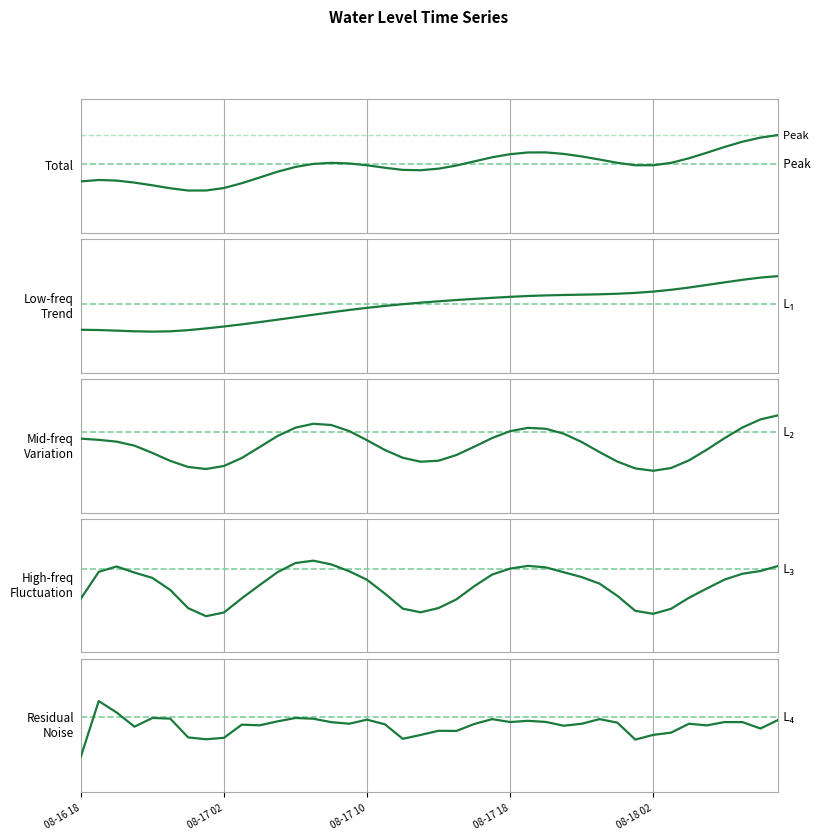

How many lines are shown in the chart?

5